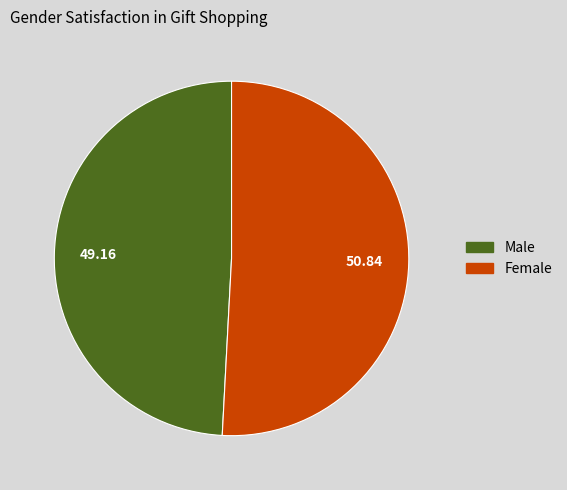

Which slice is the largest?

Female